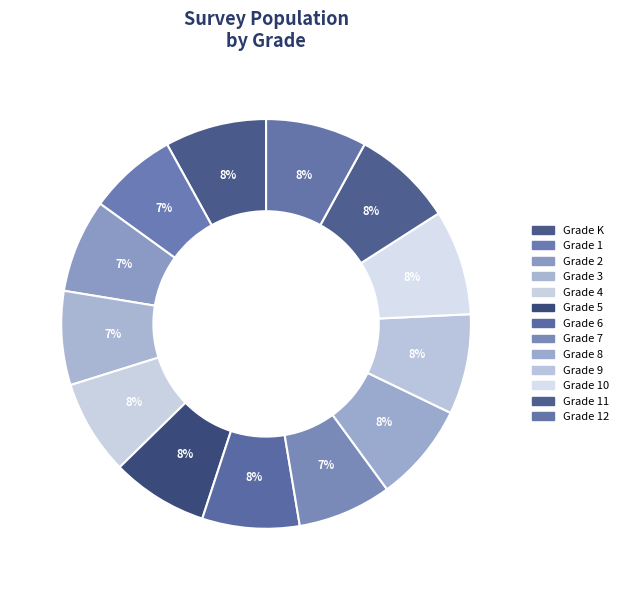

Which category has the smallest portion of the pie?

Grade 1